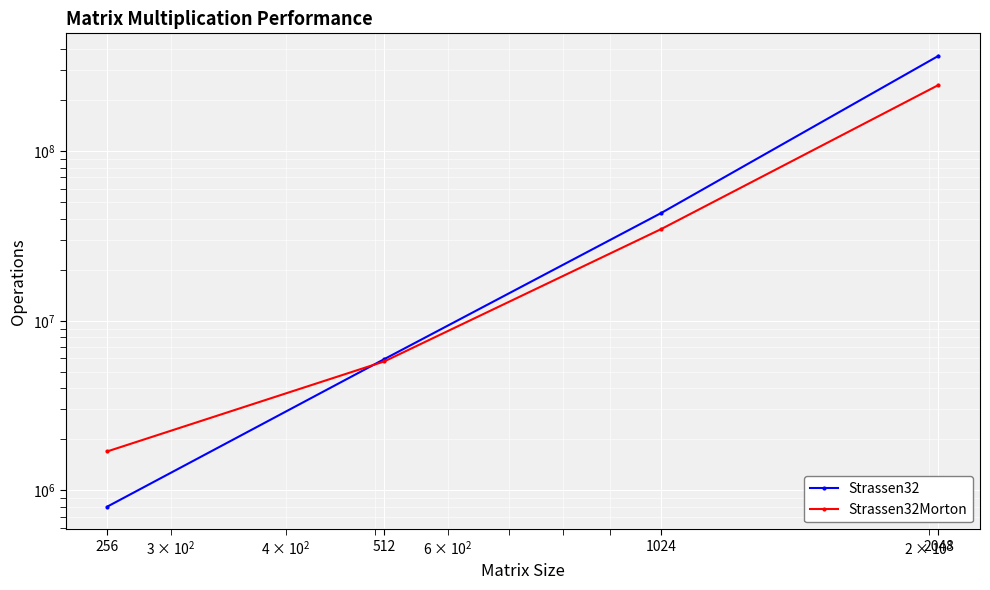

What is the average value of the Strassen32Morton series?

71917066